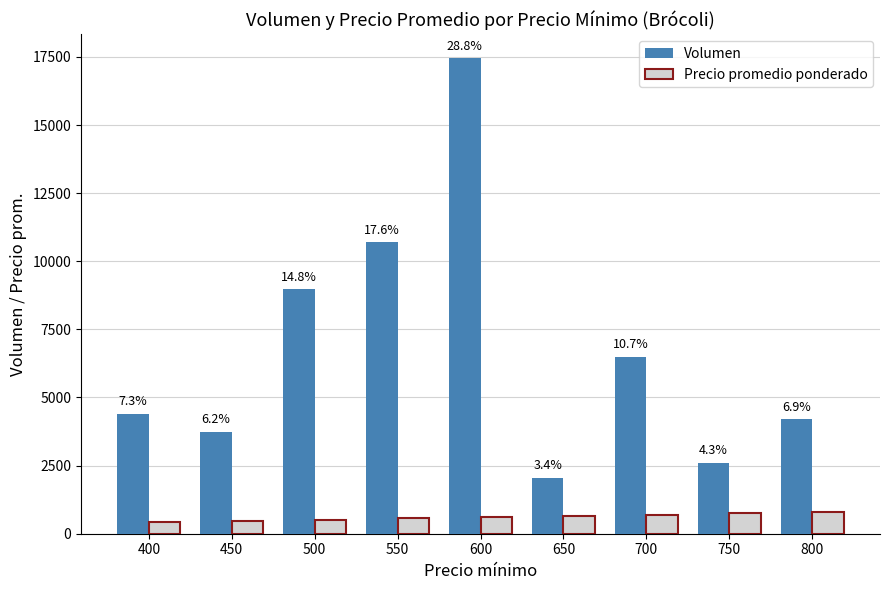

What are all the series names shown in the legend?

Volumen, Precio promedio ponderado